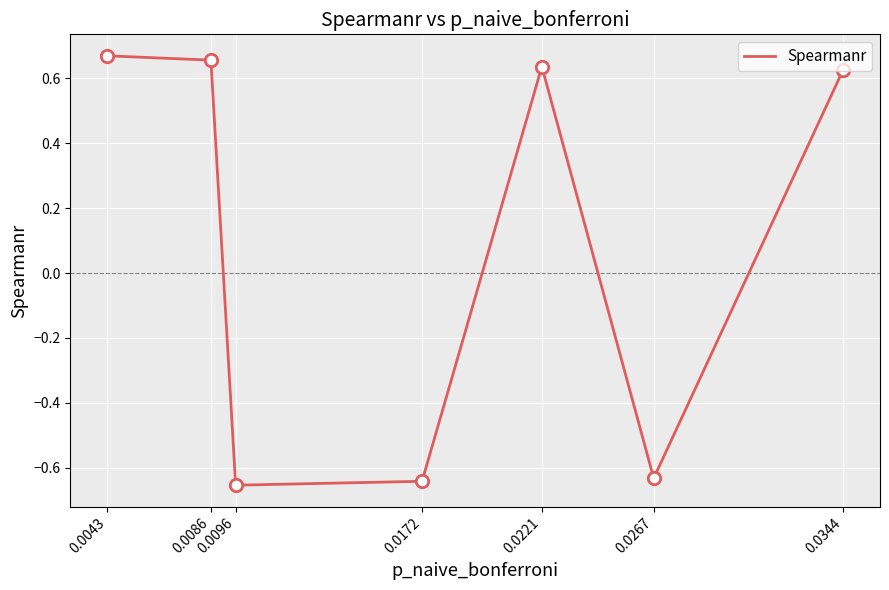

What is the change in value from 0.0096 to 0.0086?

+1.3